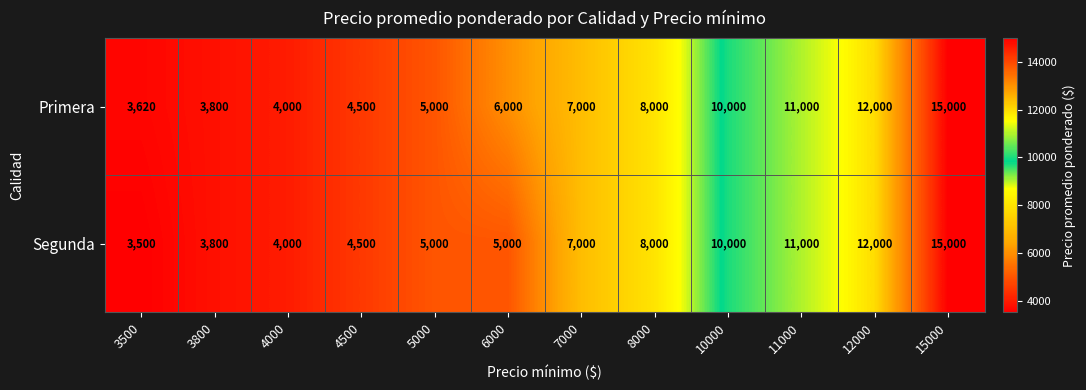

What is the sum of all Segunda values?

88800